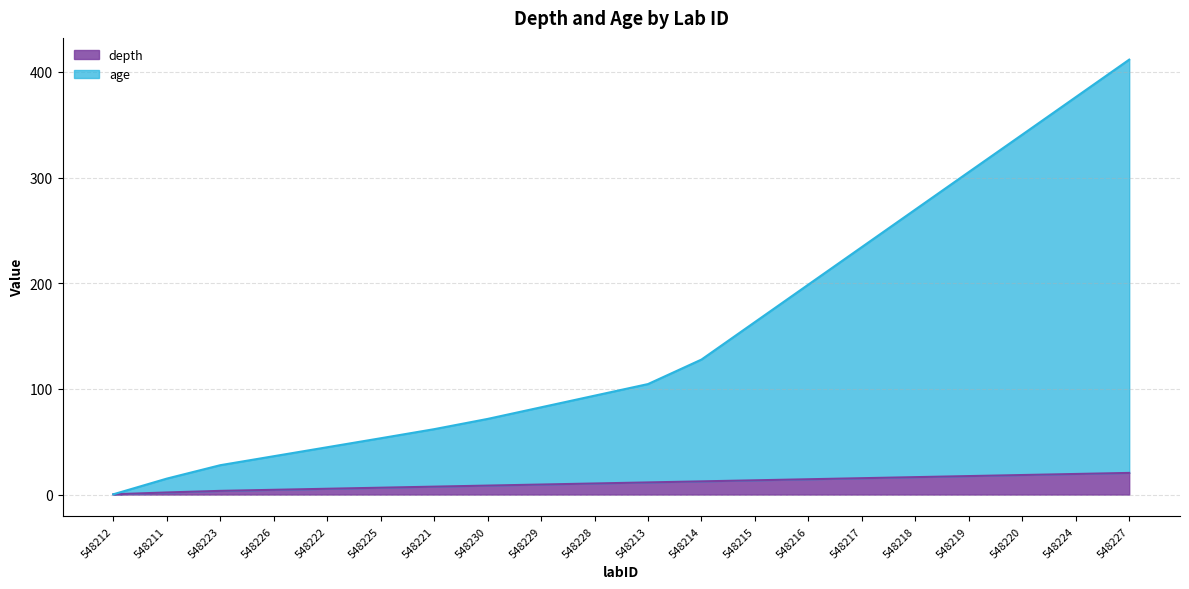

Reading left to right, extract all data points from this chart.

depth: 548212=0.2	548211=2.0	548223=3.5	548226=4.5	548222=5.5	548225=6.5	548221=7.5	548230=8.5	548229=9.5	548228=10.5	548213=11.5	548214=12.5	548215=13.5	548216=14.5	548217=15.5	548218=16.5	548219=17.5	548220=18.5	548224=19.5	548227=20.5
age: 548212=0.2	548211=15.1	548223=27.8	548226=36.3	548222=44.8	548225=53.3	548221=61.9	548230=71.6	548229=82.6	548228=93.6	548213=104.6	548214=127.8	548215=163.3	548216=198.8	548217=234.3	548218=269.8	548219=305.3	548220=340.7	548224=376.2	548227=411.7